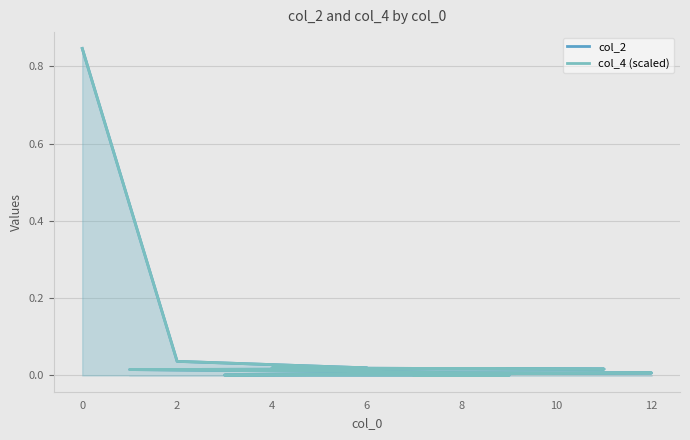

Which category has the lowest value across all series?

12